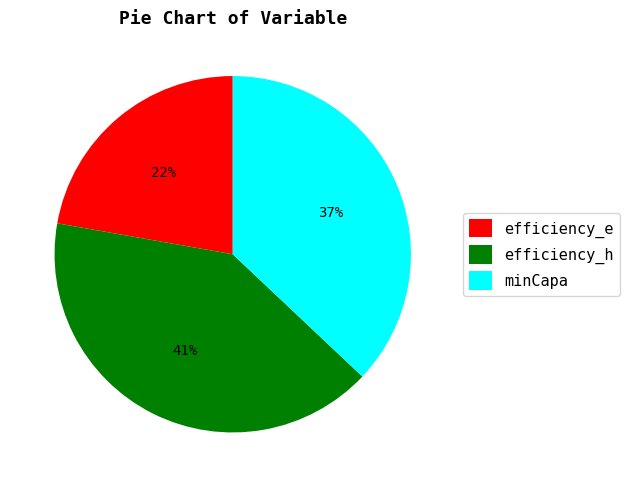

Is the sum of efficiency_h and efficiency_e greater than half?

Yes